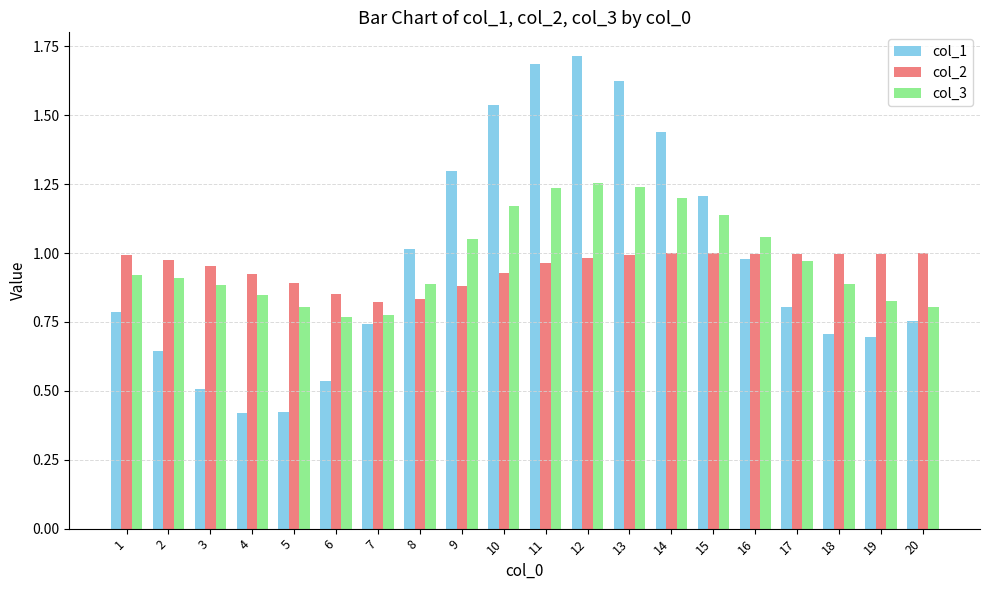

At how many categories does at least one series exceed 0?

20